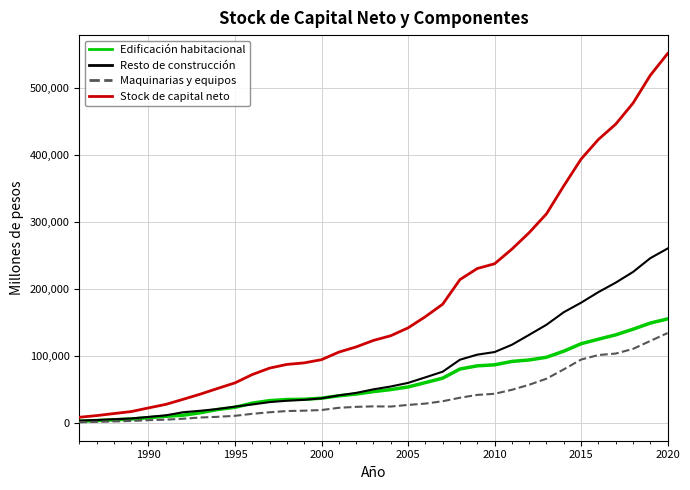

Which series has the widest spread of values?

Stock de capital neto